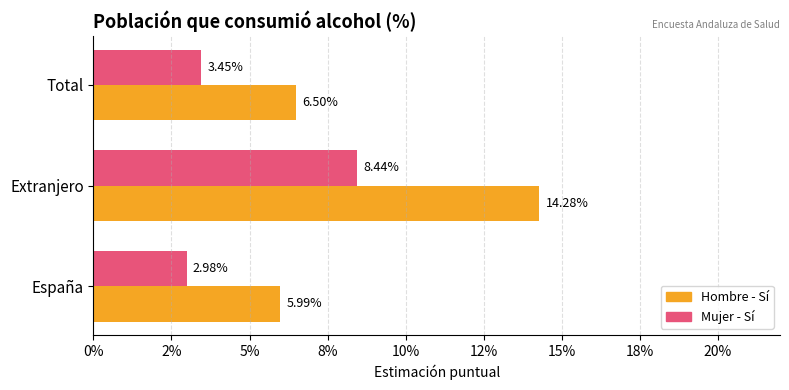

Reading right to left, extract all data points from this chart.

Hombre - Sí: 0.1	0.1	0.1
Mujer - Sí: 0.0	0.1	0.0